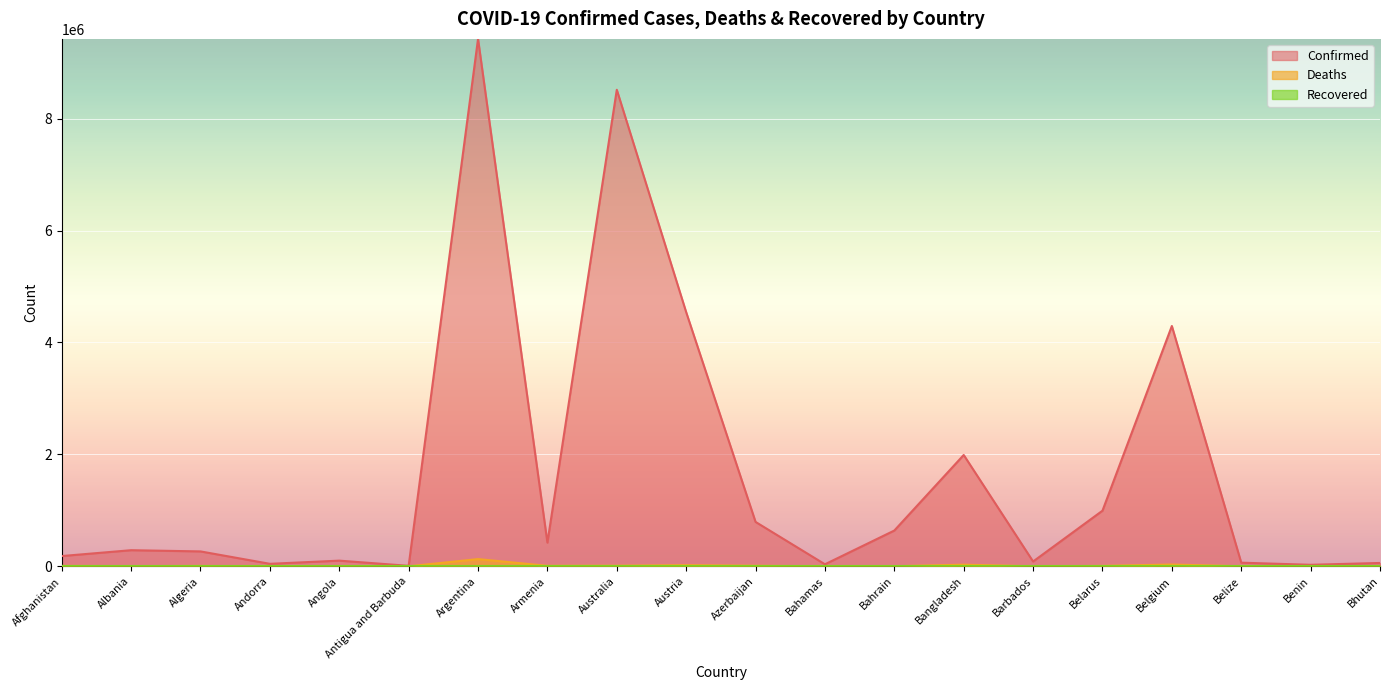

What is the label of the 12th point from the right?

Australia